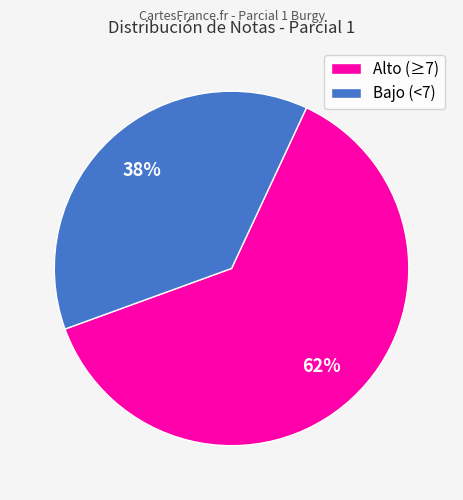

Combined, do Bajo (<7) and Alto (≥7) account for over 50%?

Yes